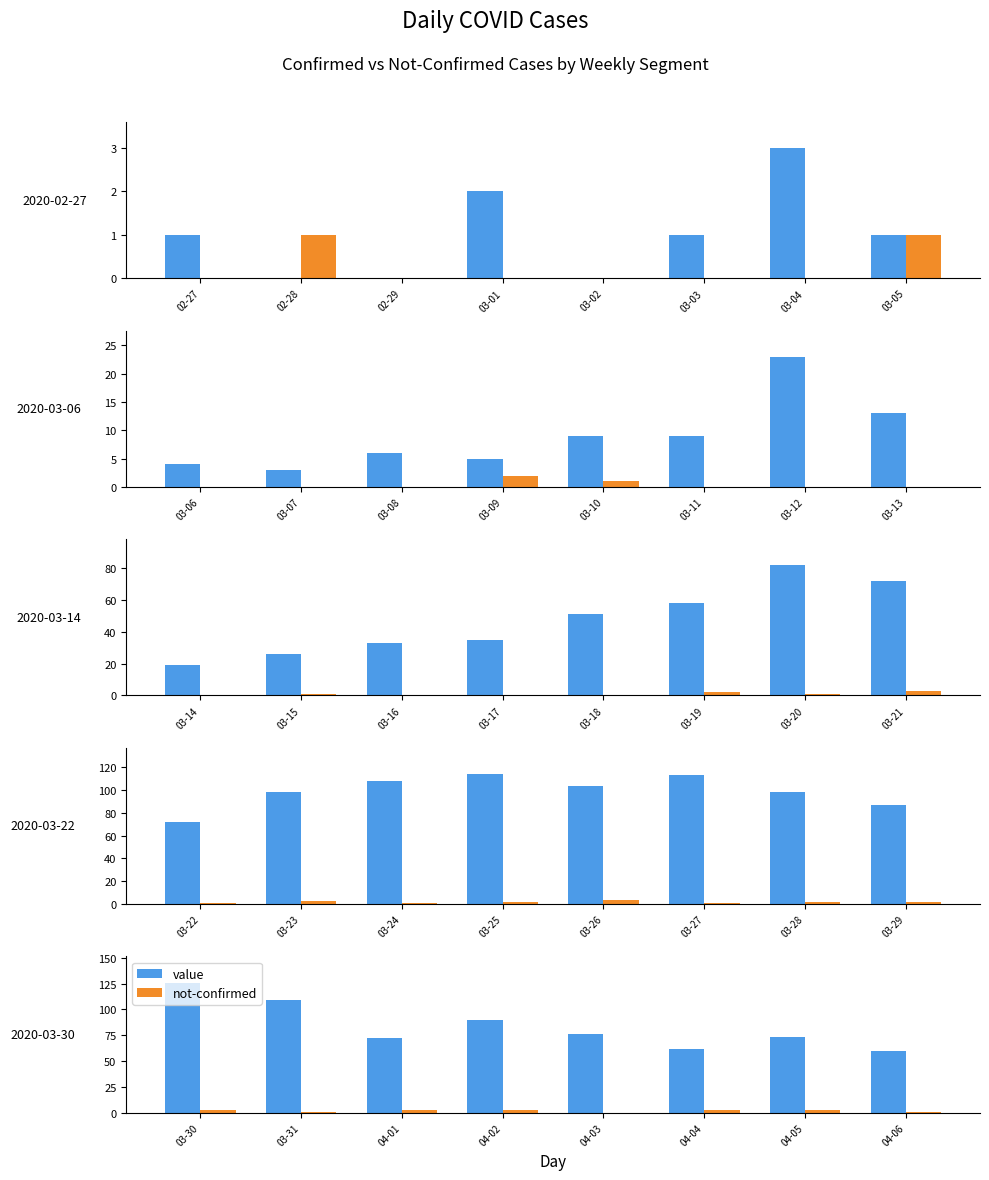

True or false: not-confirmed has a value of 1 at 04-06.

False